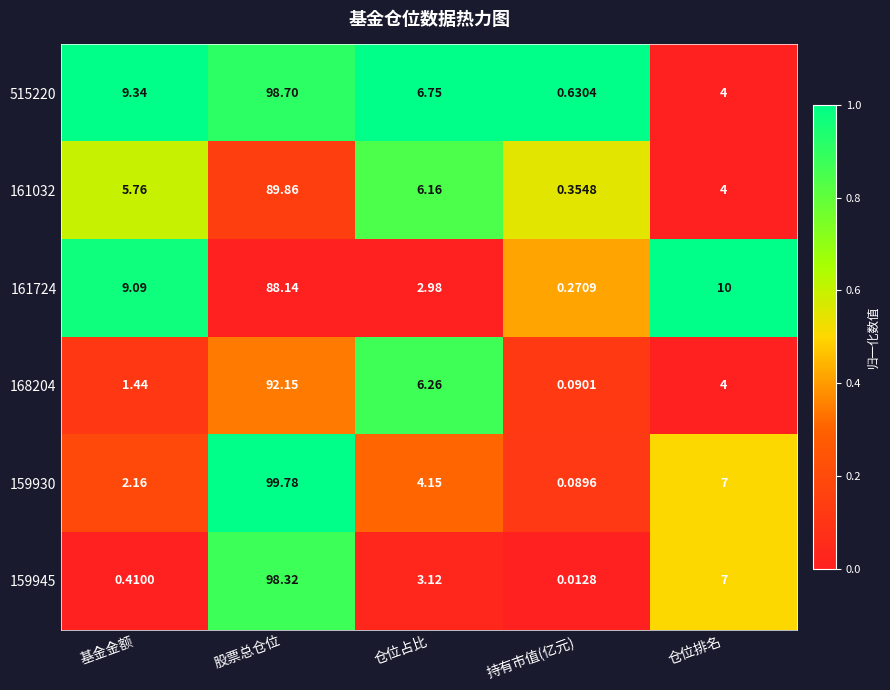

Where does the 161032 series first go above 5?

基金金额